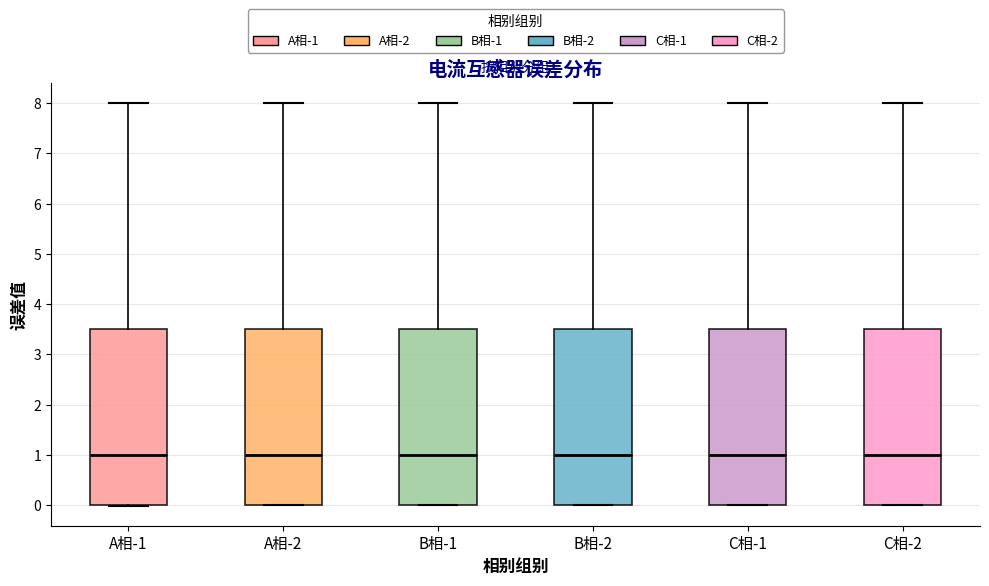

Reading left to right, read every box against the y-axis: the position of its median line, the range the box covers, and the ends of its whiskers. The values are not printed on the chart, so give them approximately, as read against the axis.

A相-1: median 1.0, box 0.0 to 3.5, whiskers 0.0 to 8.0
A相-2: median 1.0, box 0.0 to 3.5, whiskers 0.0 to 8.0
B相-1: median 1.0, box 0.0 to 3.5, whiskers 0.0 to 8.0
B相-2: median 1.0, box 0.0 to 3.5, whiskers 0.0 to 8.0
C相-1: median 1.0, box 0.0 to 3.5, whiskers 0.0 to 8.0
C相-2: median 1.0, box 0.0 to 3.5, whiskers 0.0 to 8.0